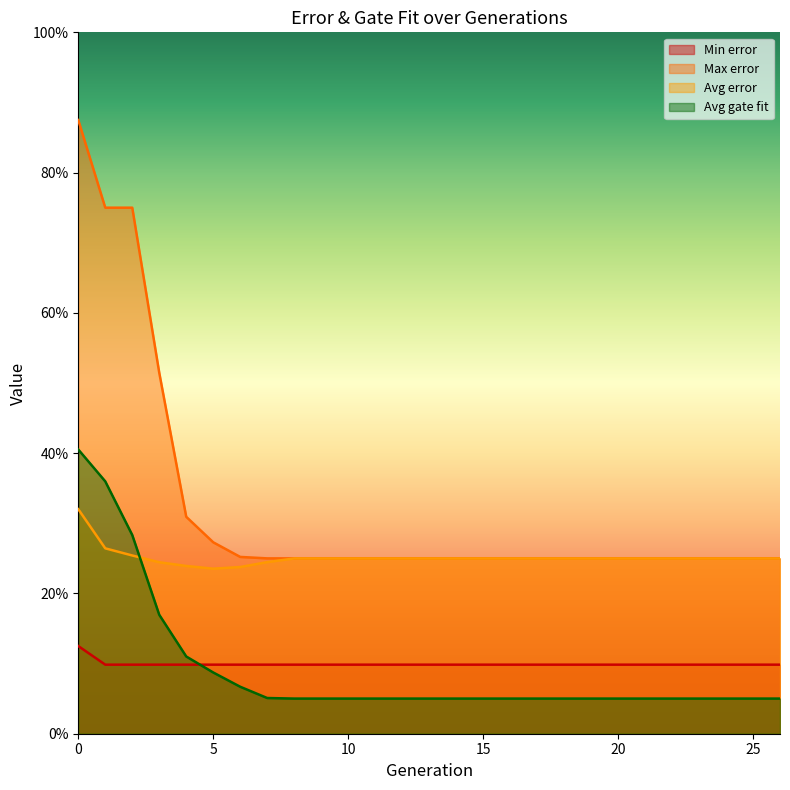

True or false: Max error and Min error cross at least once.

False